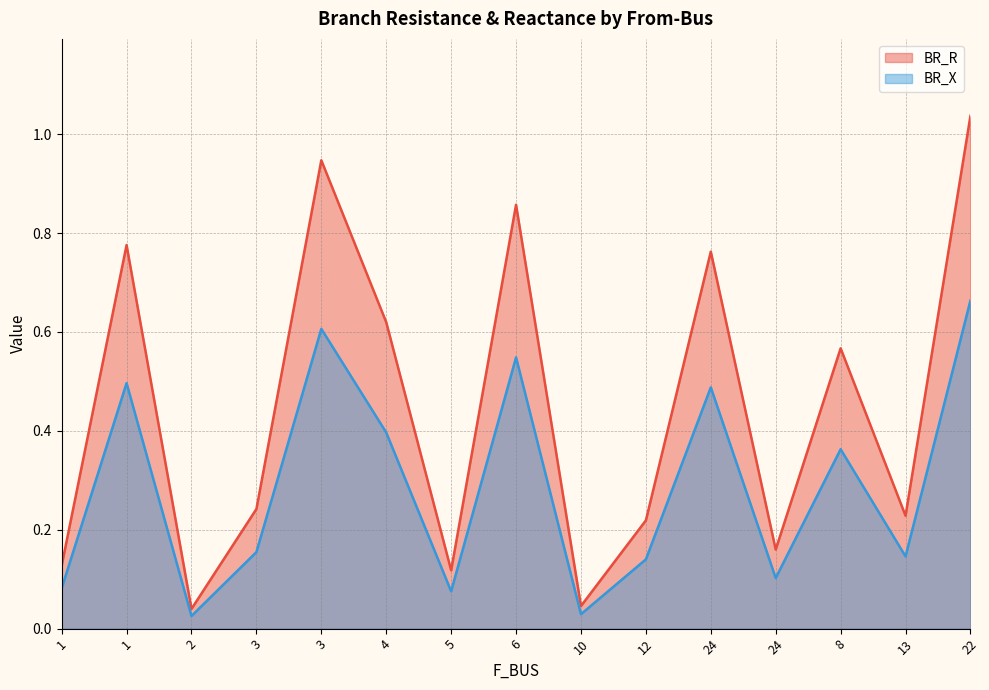

True or false: BR_X has a value of 0.5 at 24.

True